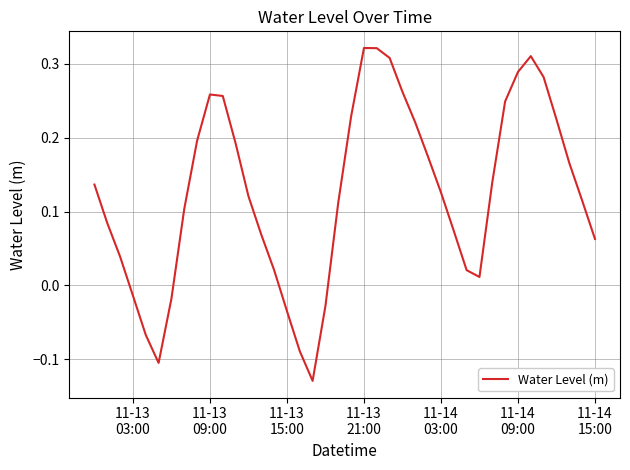

How many lines are shown in the chart?

1